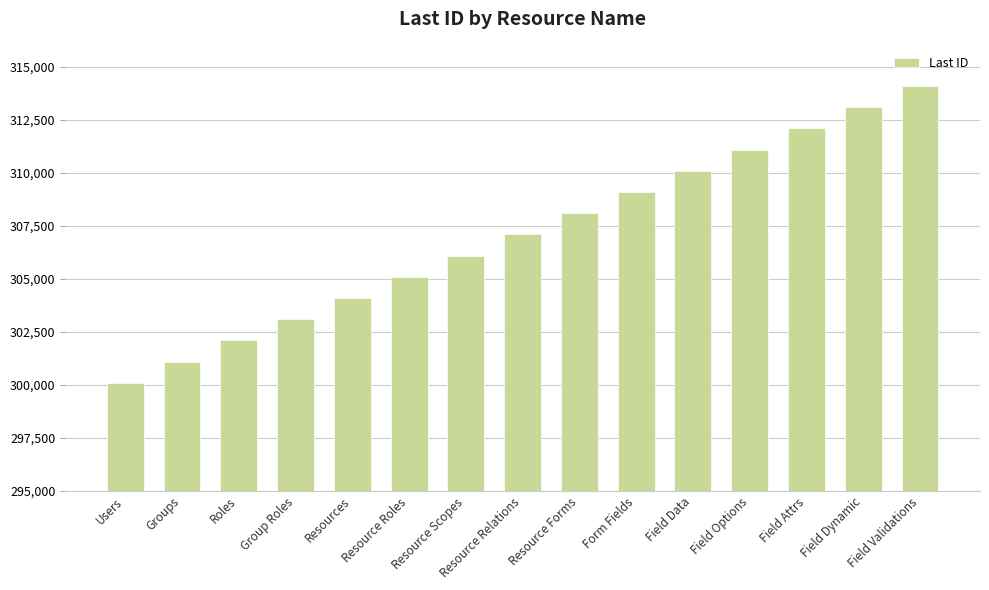

List the labels in order of value, smallest first.

Users, Groups, Roles, Group Roles, Resources, Resource Roles, Resource Scopes, Resource Relations, Resource Forms, Form Fields, Field Data, Field Options, Field Attrs, Field Dynamic, Field Validations